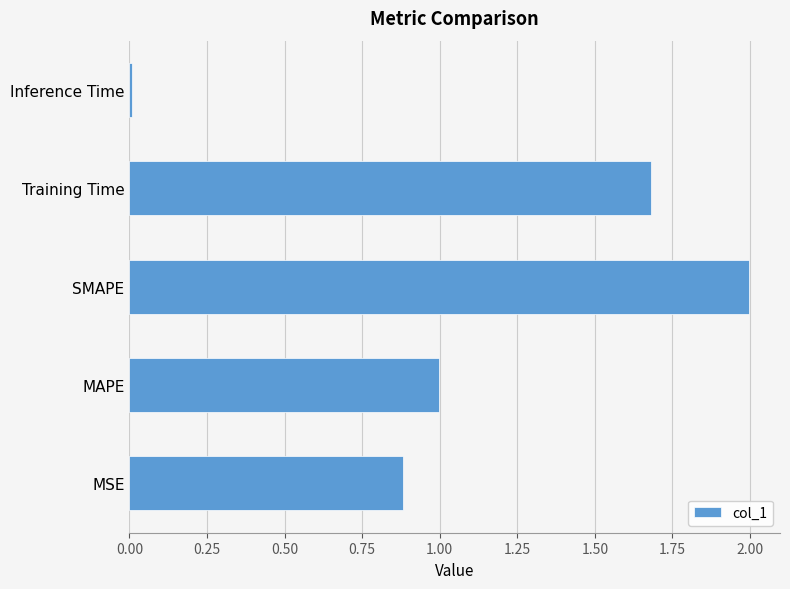

List the labels in order of value, largest first.

SMAPE, Training Time, MAPE, MSE, Inference Time